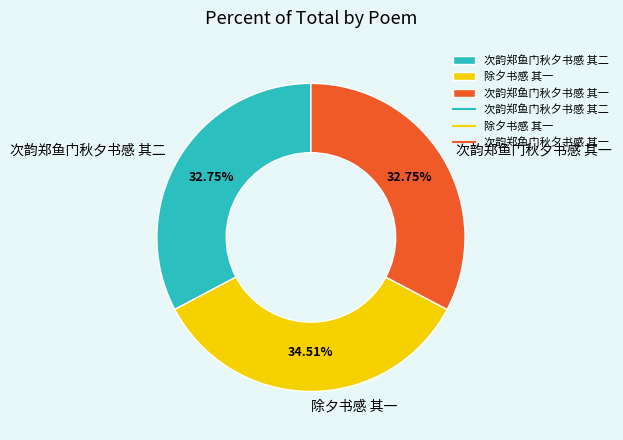

Which has a higher value, 次韵郑鱼门秋夕书感 其二 or 除夕书感 其一?

除夕书感 其一